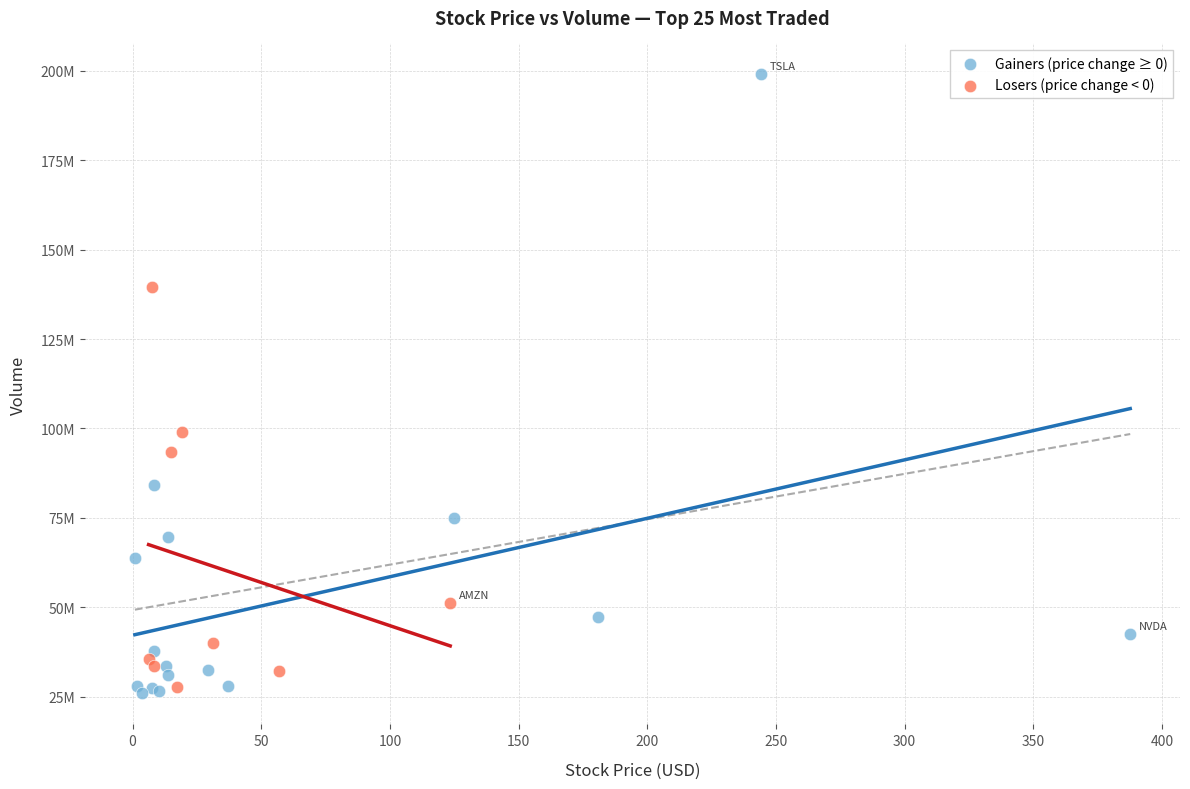

Which series has the widest spread of Y values?

Gainers (price change ≥ 0)